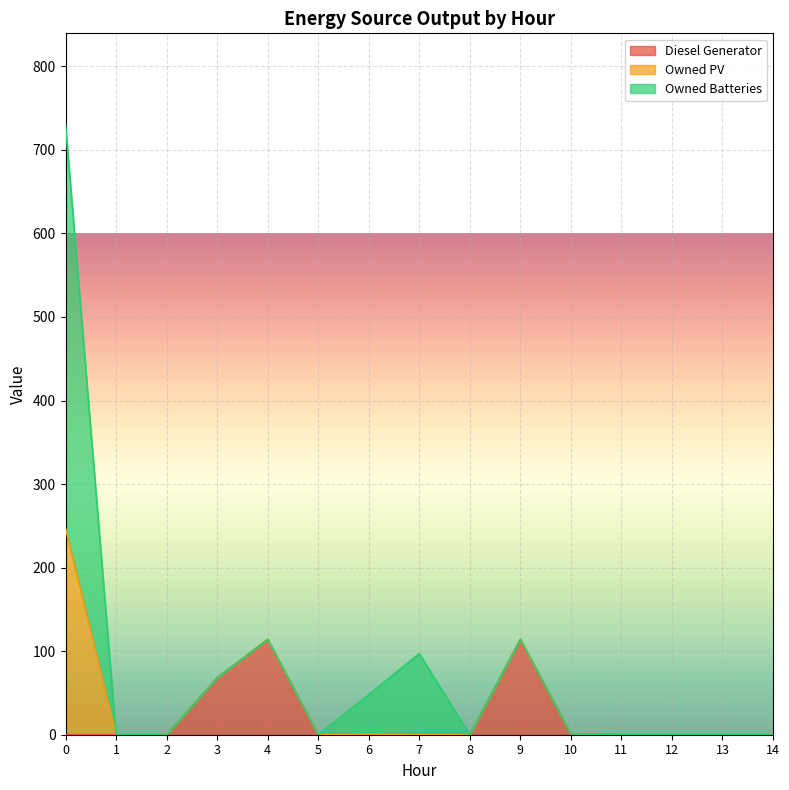

Between 4 and 14, which series saw the biggest shift?

Diesel Generator